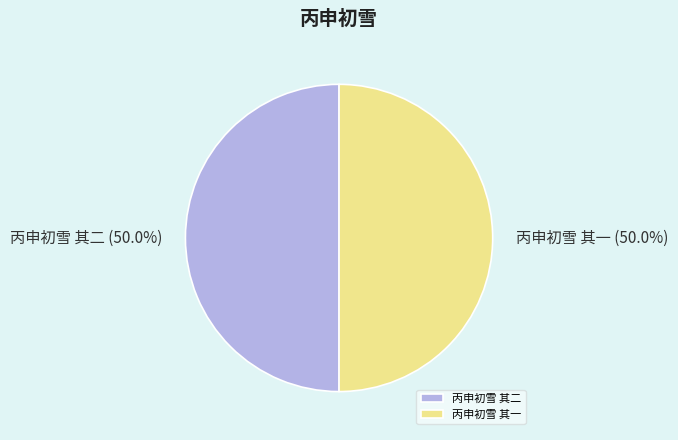

Approximately how many times larger is the value at 丙申初雪 其二 compared to 丙申初雪 其一?

1.0